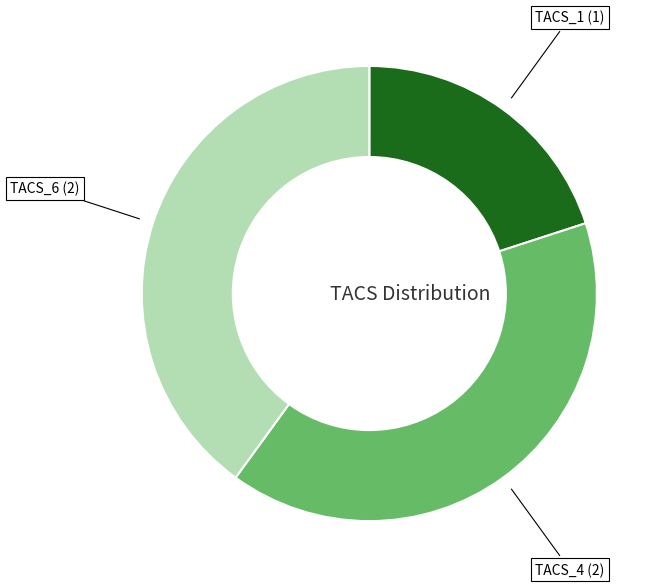

Count the number of slices in the pie.

3